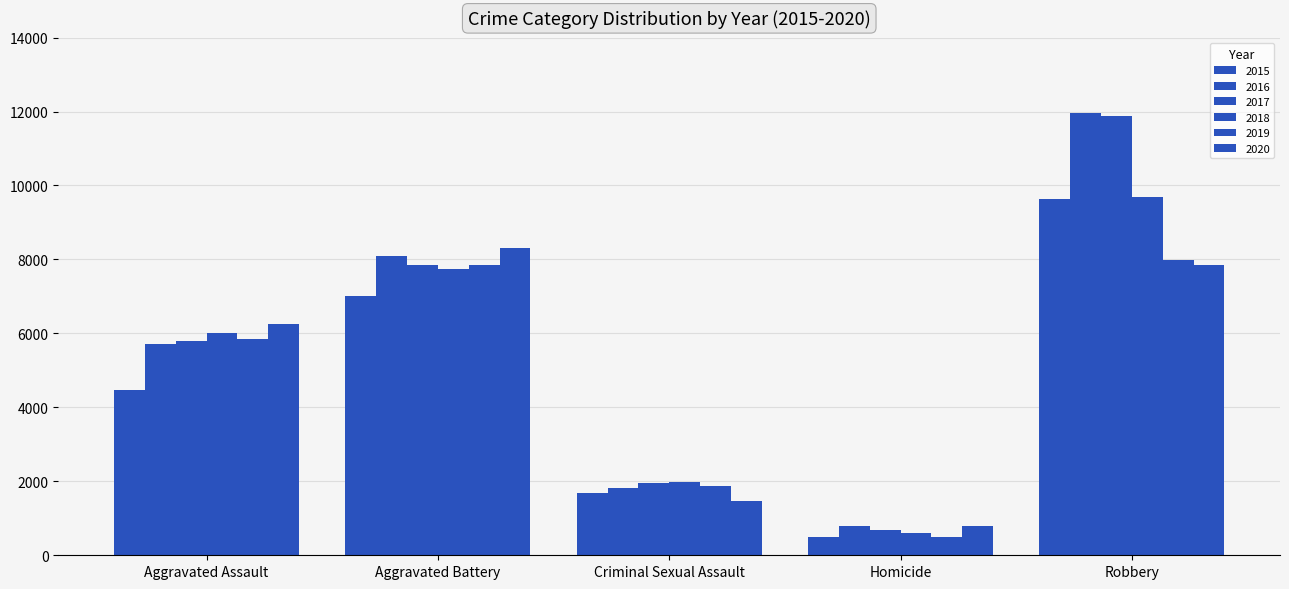

The 2017 series shows 4722 at Aggravated Battery. True or false?

False